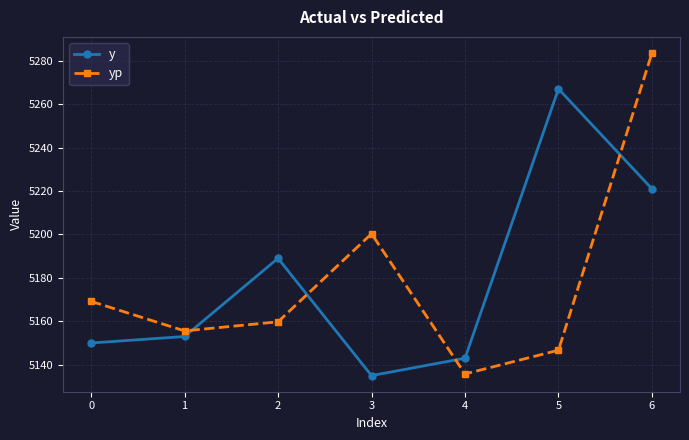

What is the difference between the second highest and minimum values in the yp series?

64.6